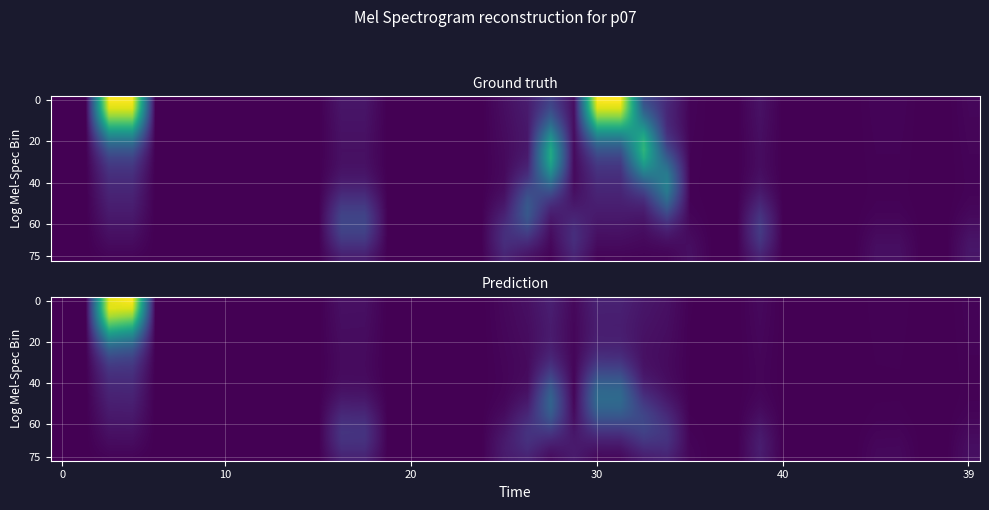

Which has a higher value, 39 or 36?

39